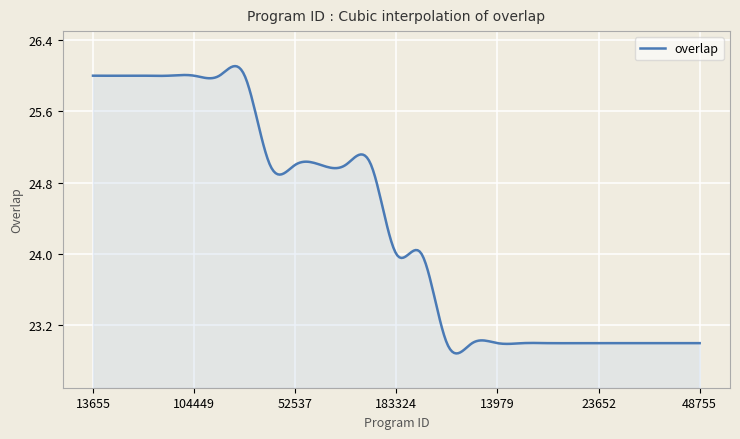

What is the difference between the second highest and second lowest values?

3.2